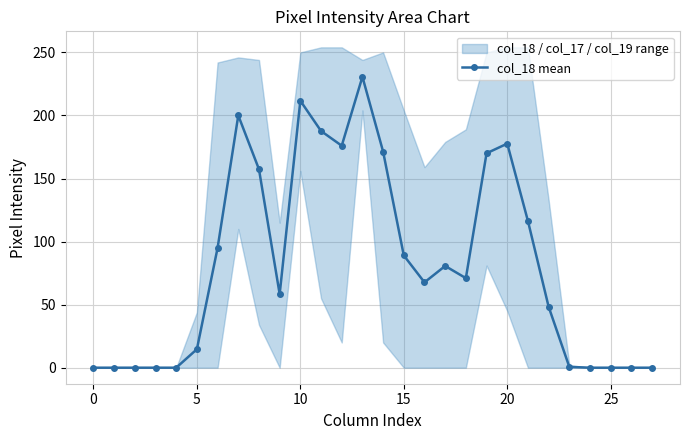

Reading right to left, extract all data points from this chart.

0.0	0.0	0.0	0.0	0.7	48.3	116.3	177.7	170.0	71.0	80.7	67.7	89.0	171.3	230.7	176.0	187.7	211.7	58.3	157.3	200.0	95.0	14.7	0.0	0.0	0.0	0.0	0.0